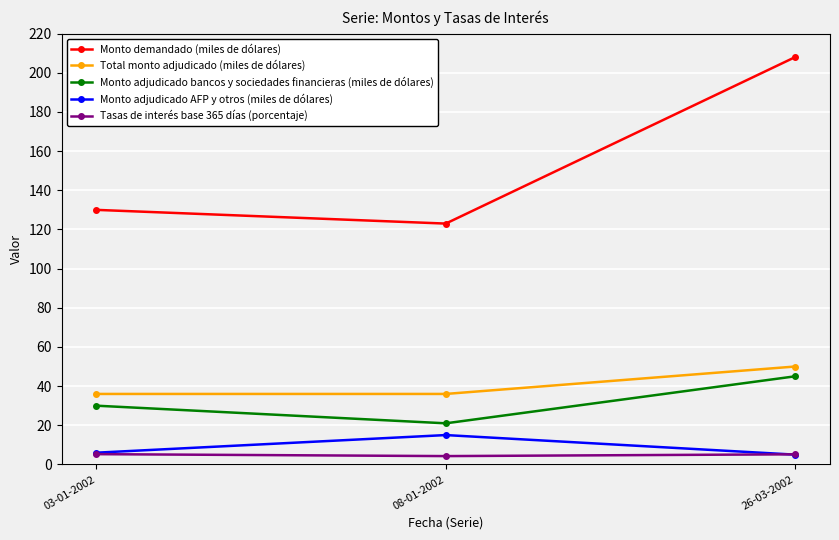

What is the sum of the Monto adjudicado AFP y otros (miles de dólares) values at 03-01-2002 and 08-01-2002?

21.0